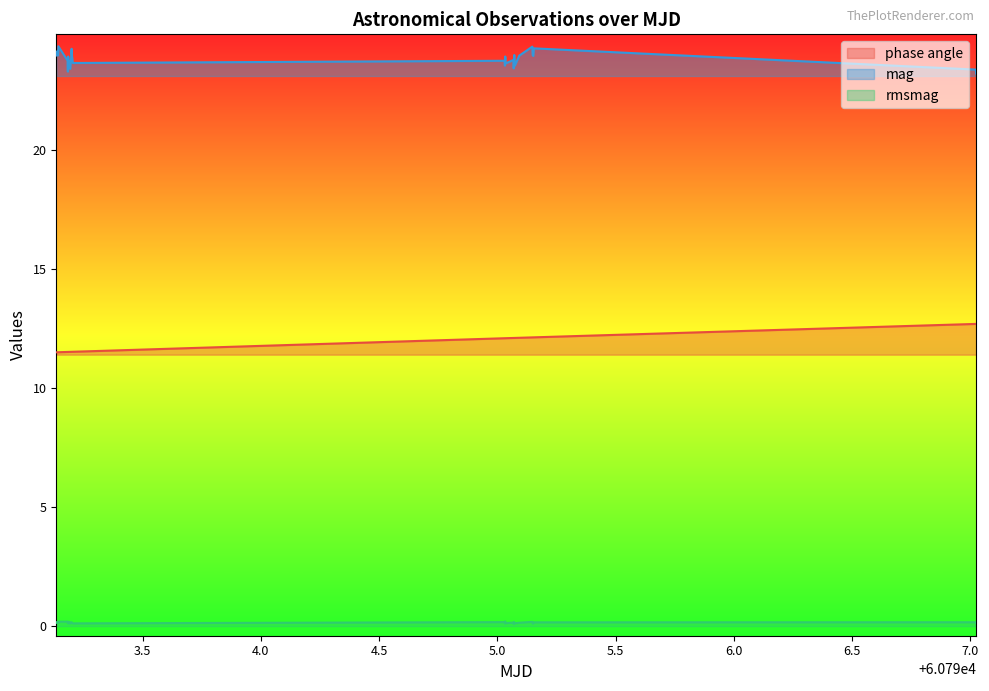

What is the greatest value displayed?

24.4